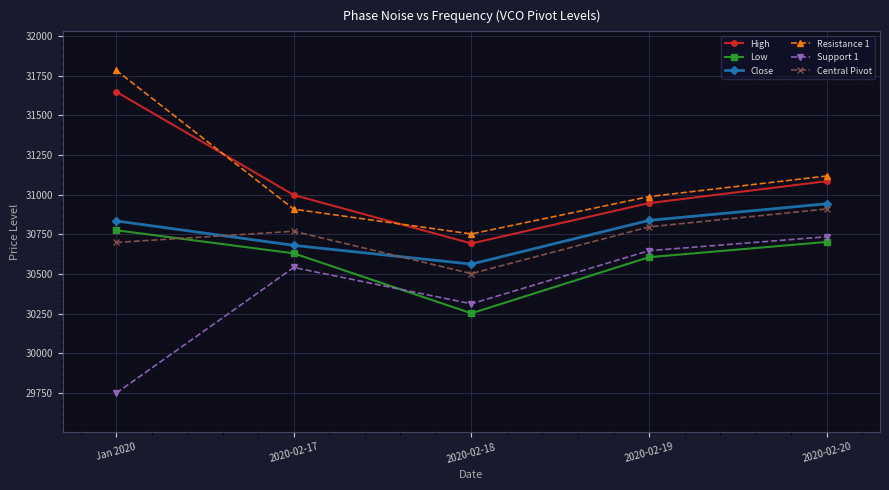

What is the difference between the second highest and minimum values in the Low series?

450.0